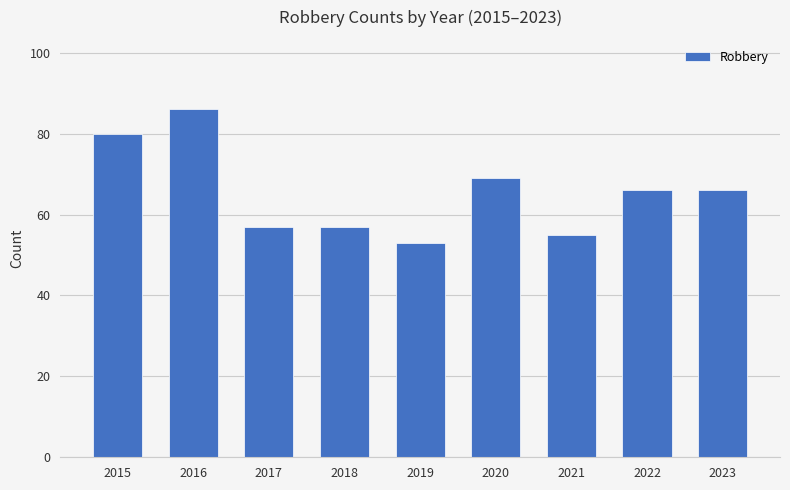

Reading left to right, transcribe all the data shown in this chart.

2015=80	2016=86	2017=57	2018=57	2019=53	2020=69	2021=55	2022=66	2023=66